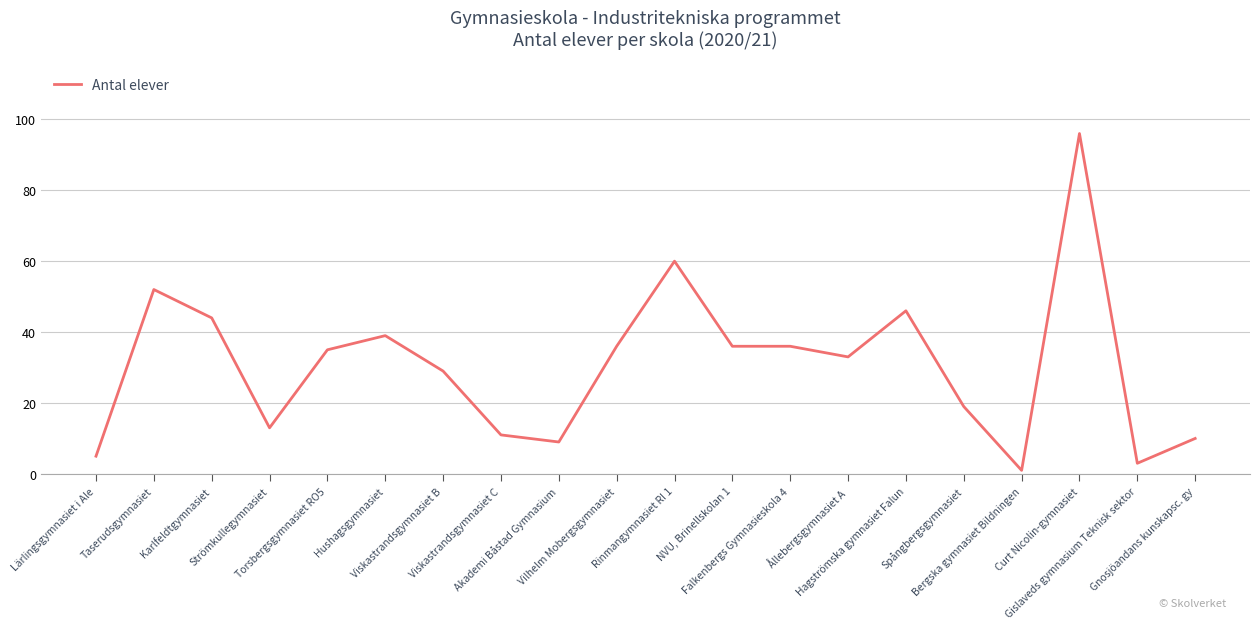

At which label is the value closest to 48?

Hagströmska gymnasiet Falun